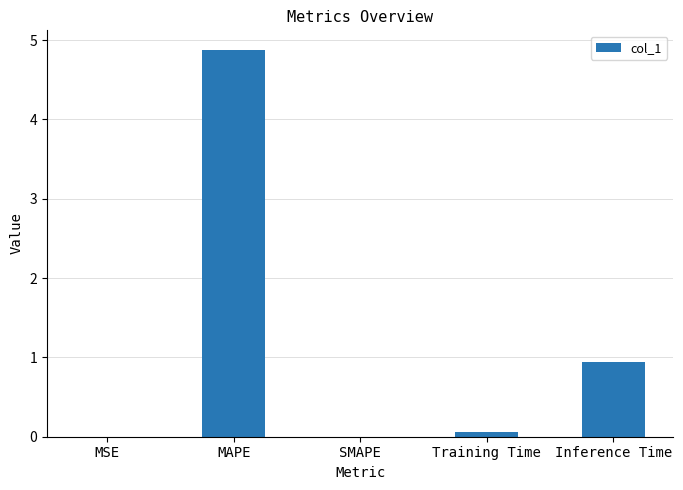

The value at Inference Time is 0.9. True or false?

True